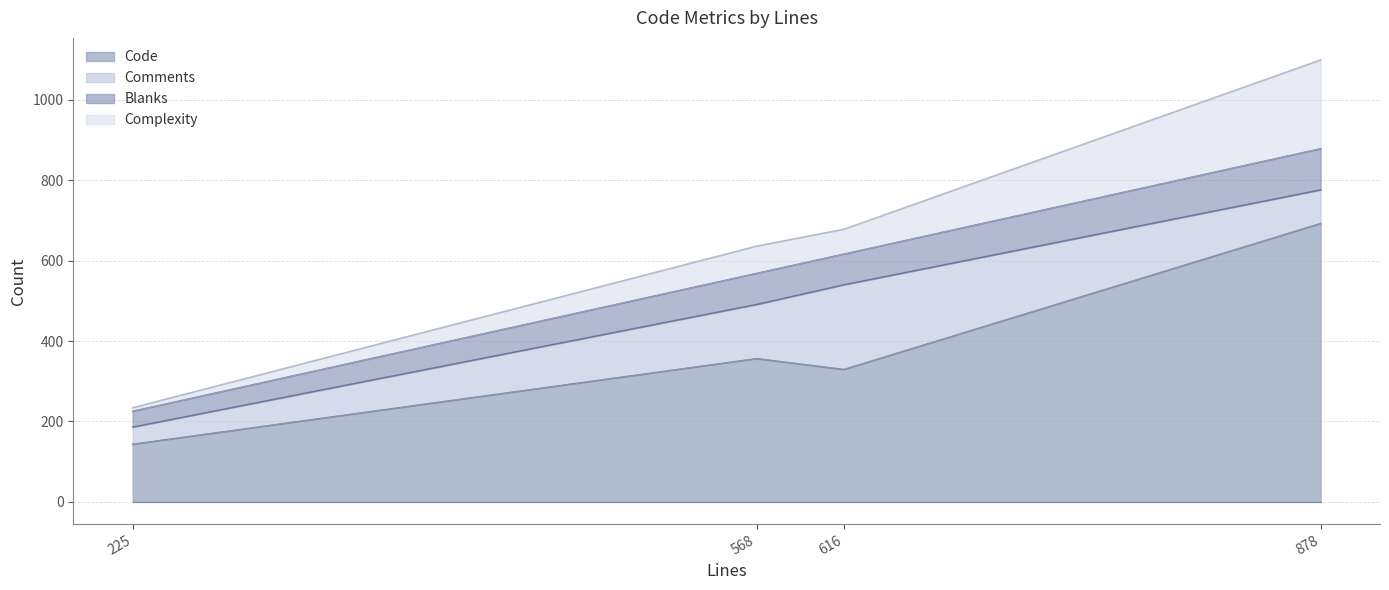

Is it true that Code equals 356 at 568?

True